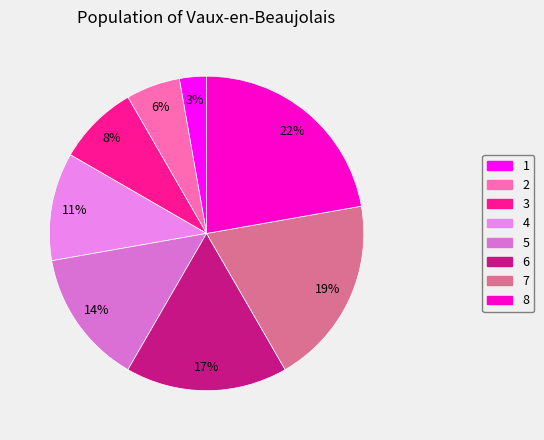

How many slices are in this pie chart?

8